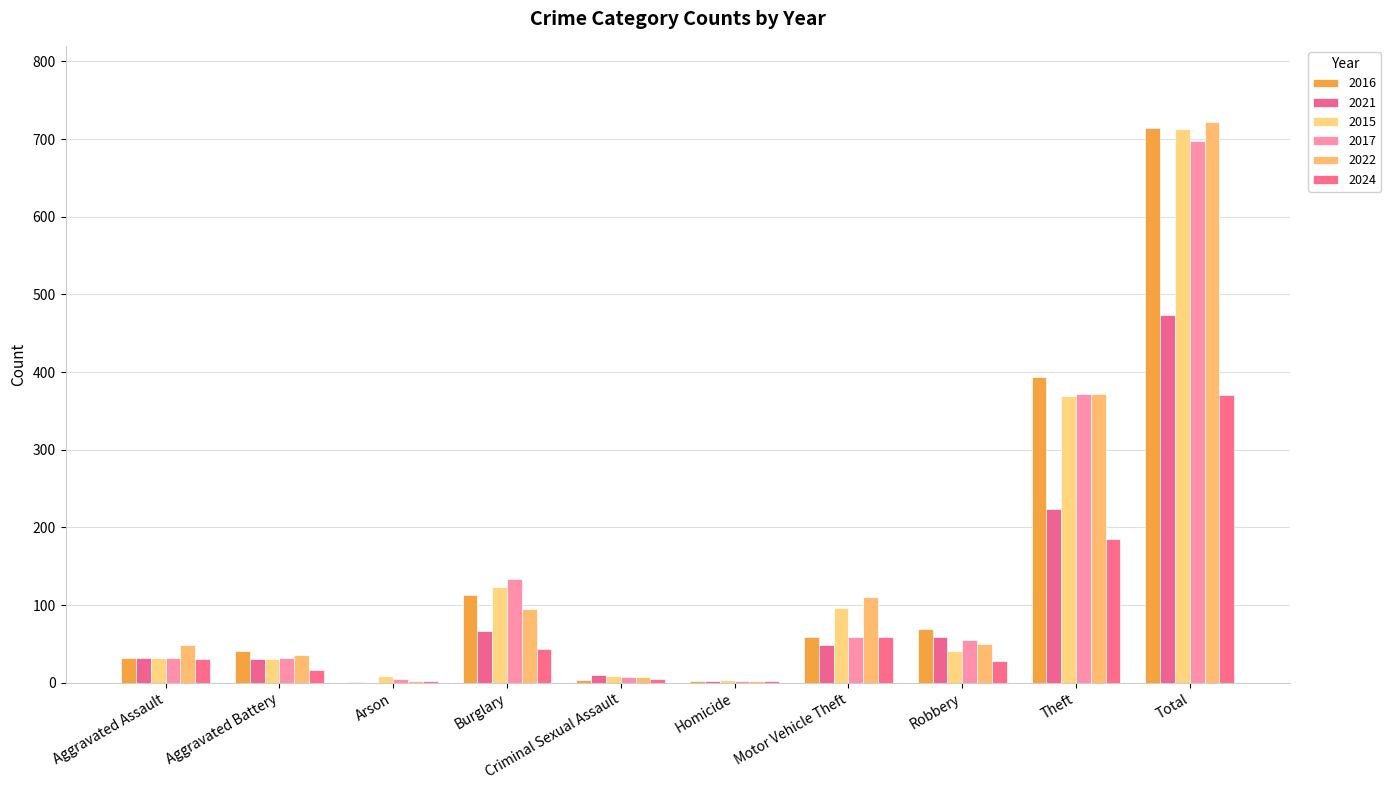

How many series are shown in this chart?

6